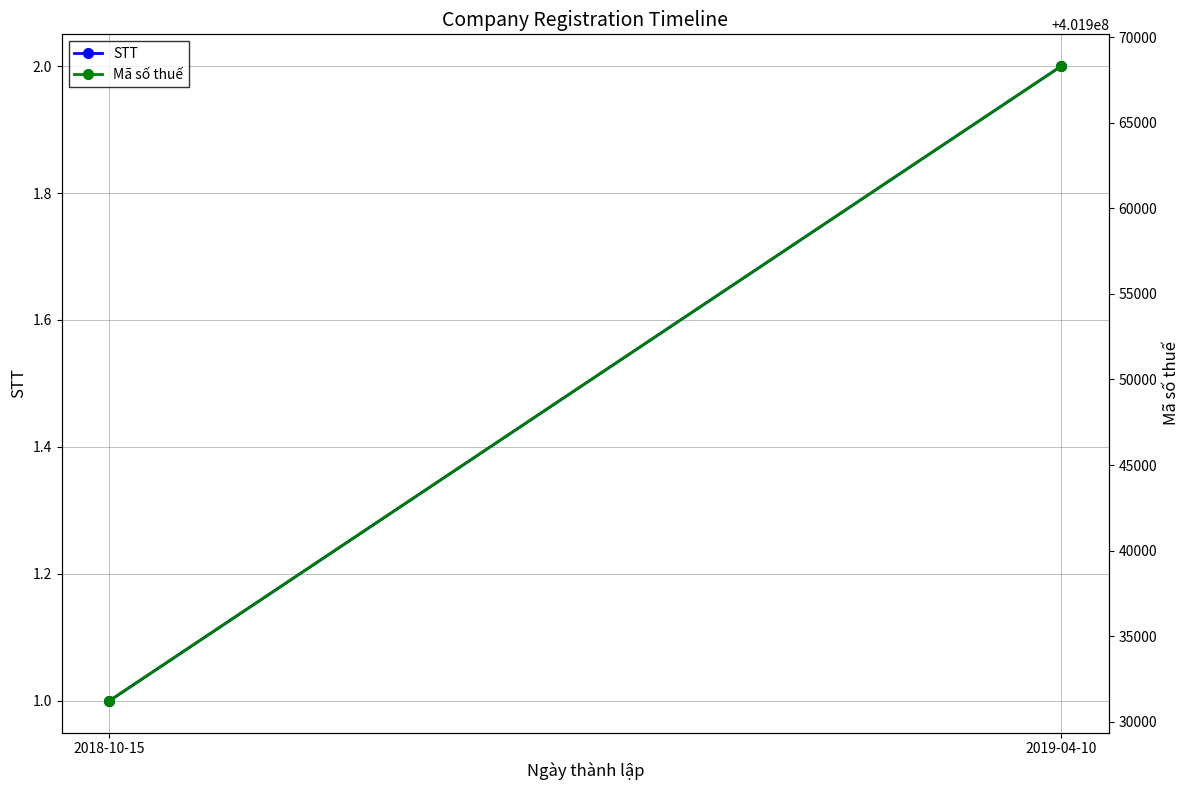

Is the value of STT at 2019-04-10 greater than the value of Mã số thuế at 2019-04-10?

No